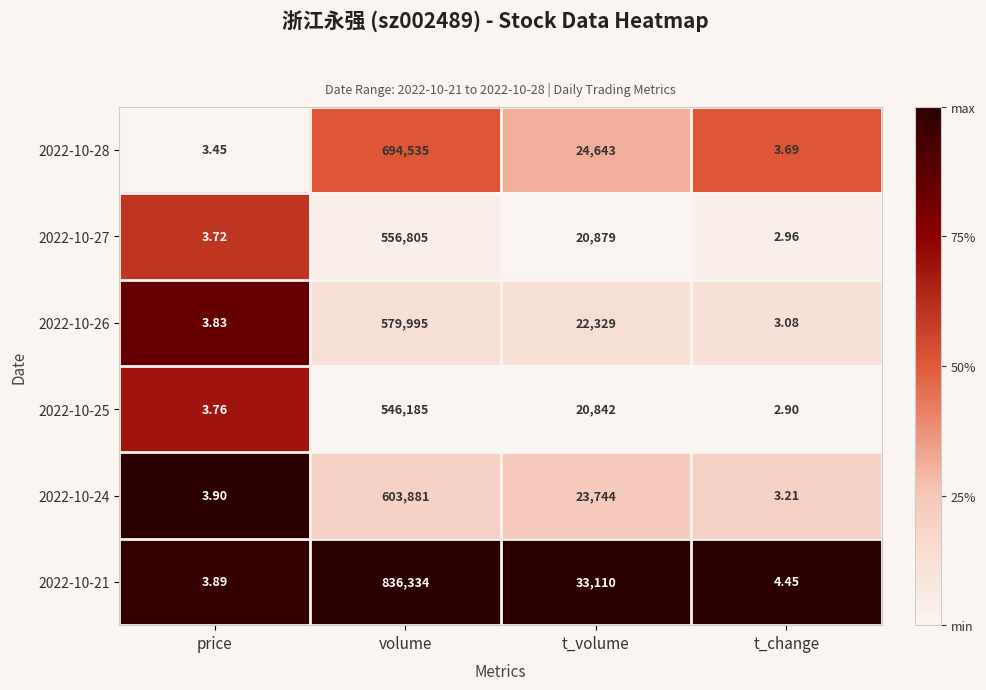

At which label does 2022-10-28 reach its minimum?

price